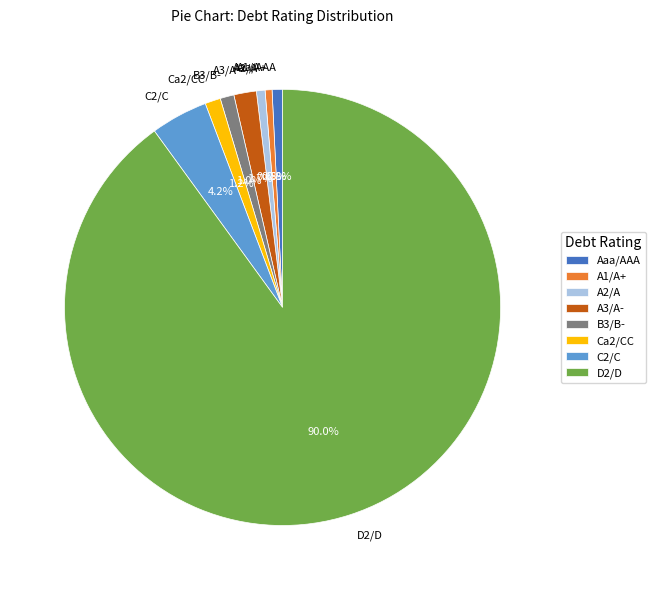

To the nearest percent, what percentage of the pie is B3/B-?

1%